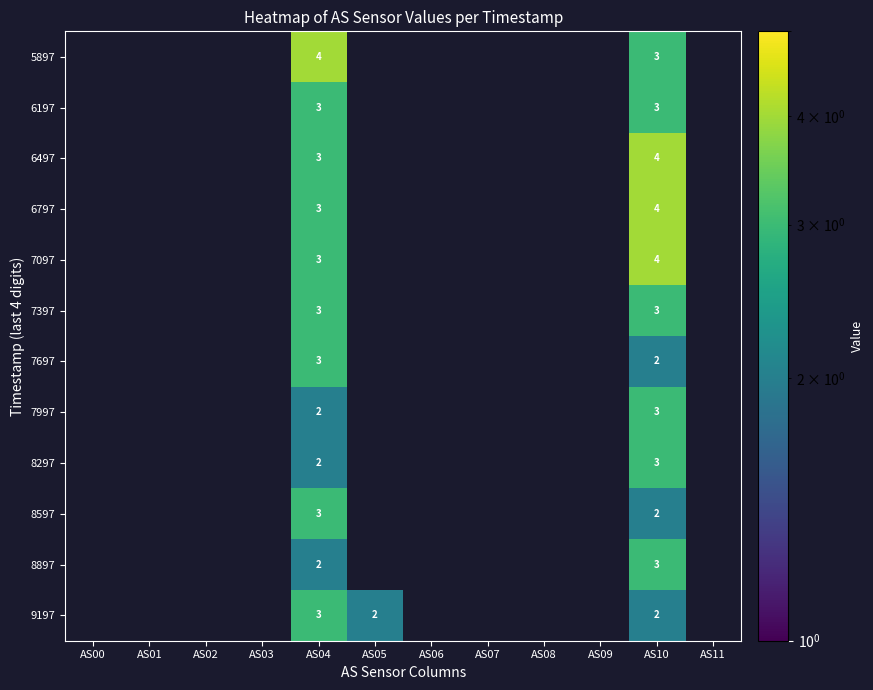

How many data points does each series have?

12